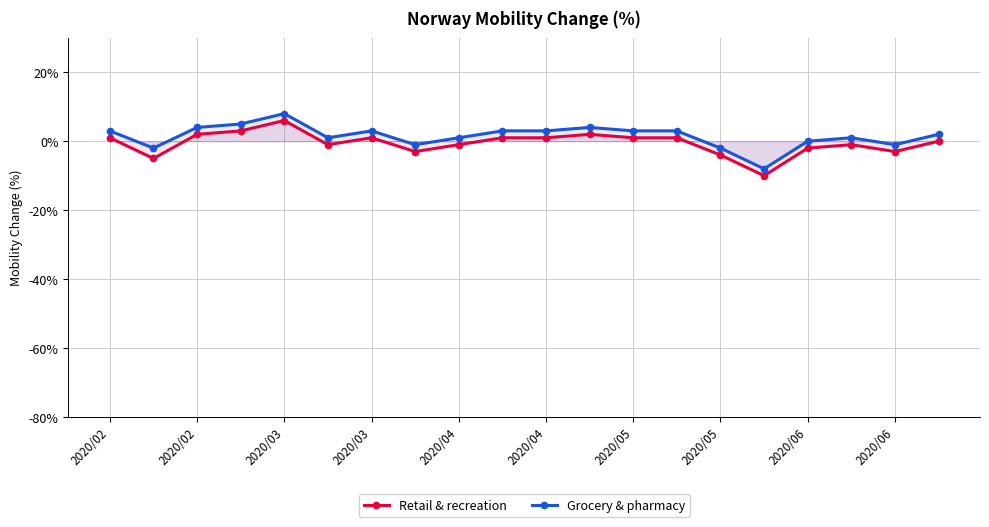

Which series has the largest total across all categories?

Grocery & pharmacy